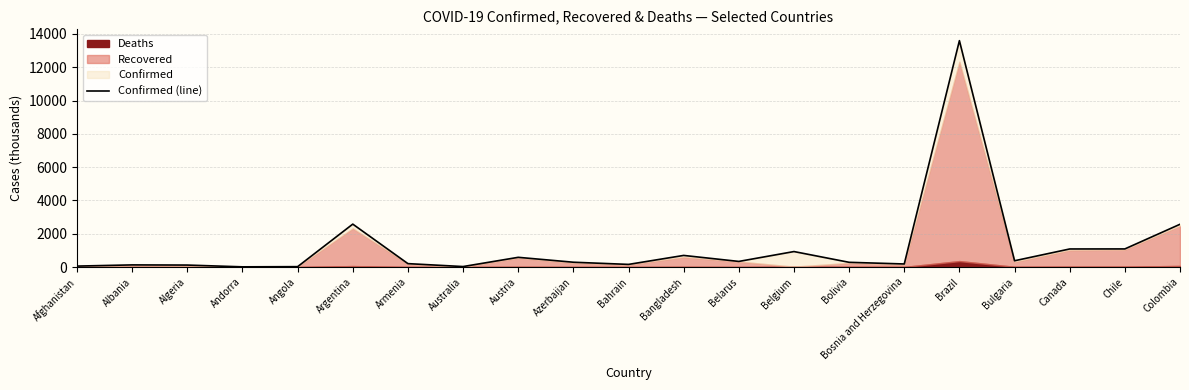

Is it true that the value at Albania is 128.8?

True